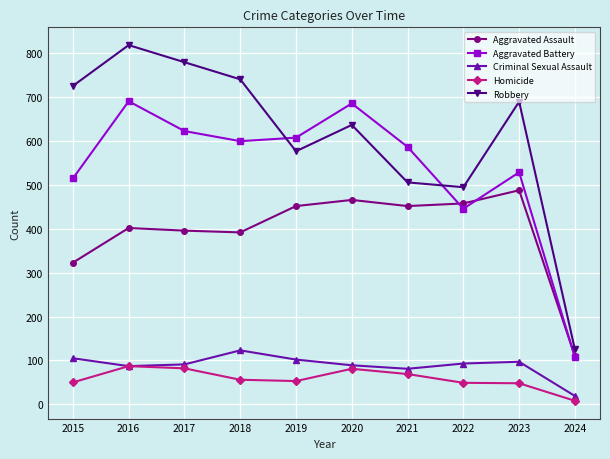

List the series in order of their peak value, lowest first.

Homicide, Criminal Sexual Assault, Aggravated Assault, Aggravated Battery, Robbery